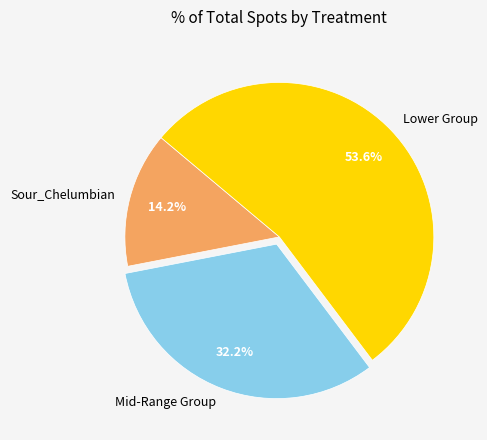

Is the sum of Sour_Chelumbian and Lower Group greater than half?

Yes